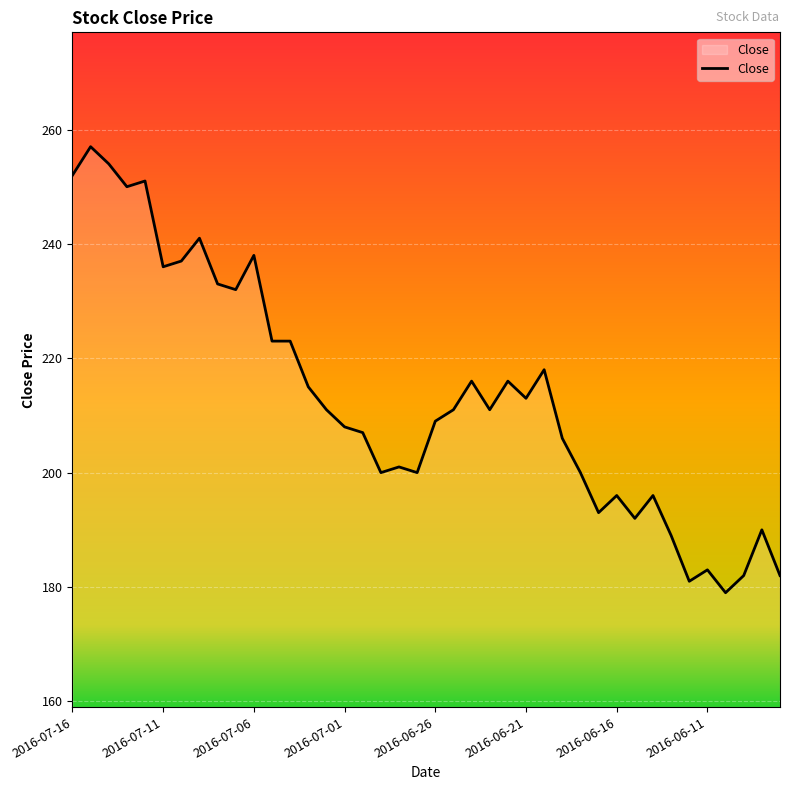

What is the maximum value shown in the chart?

257